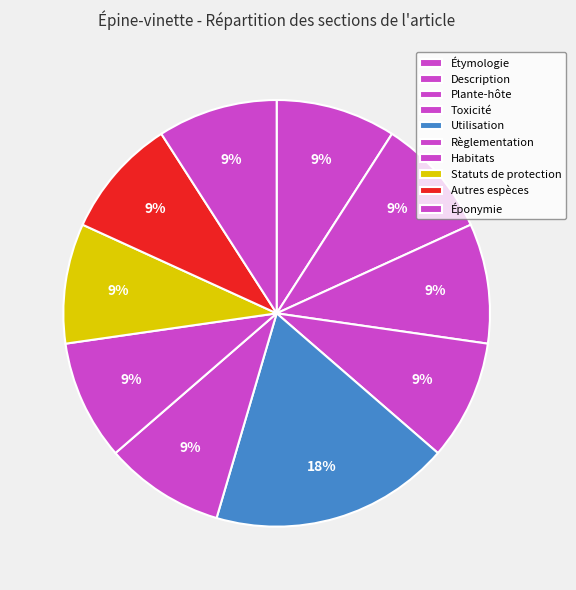

True or false: Règlementation accounts for 4% of the total.

False